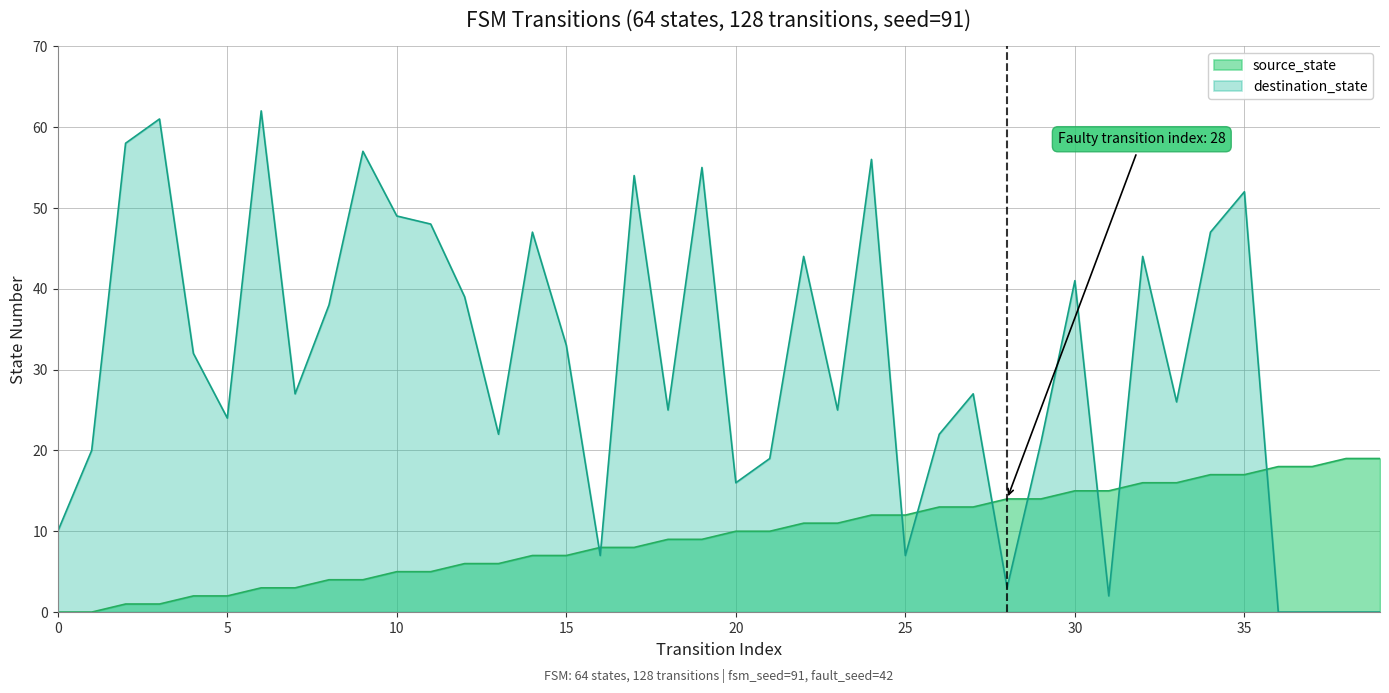

What is the value of the source_state point at the 3rd from the left?

1